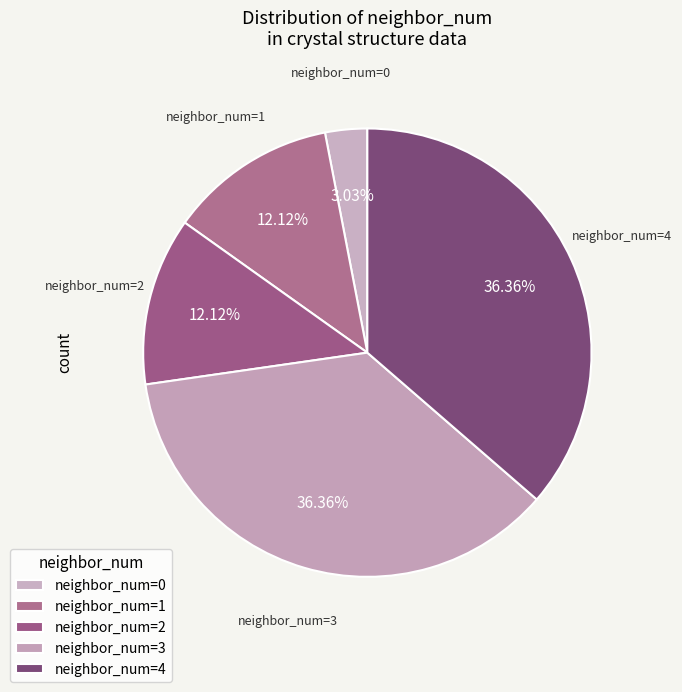

Count the number of slices in the pie.

5